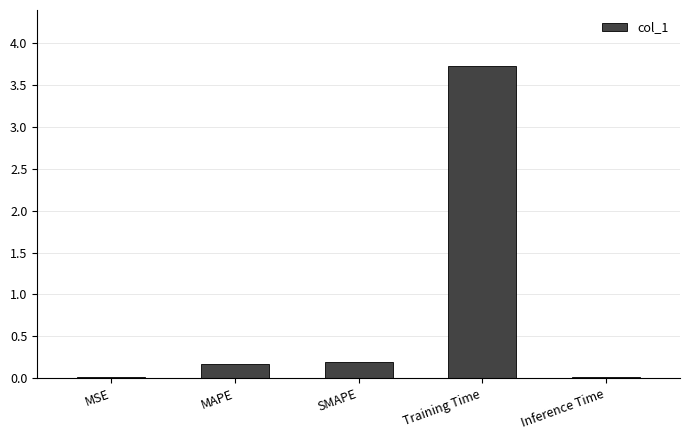

What is the value of the 2nd bar from the left?

0.2